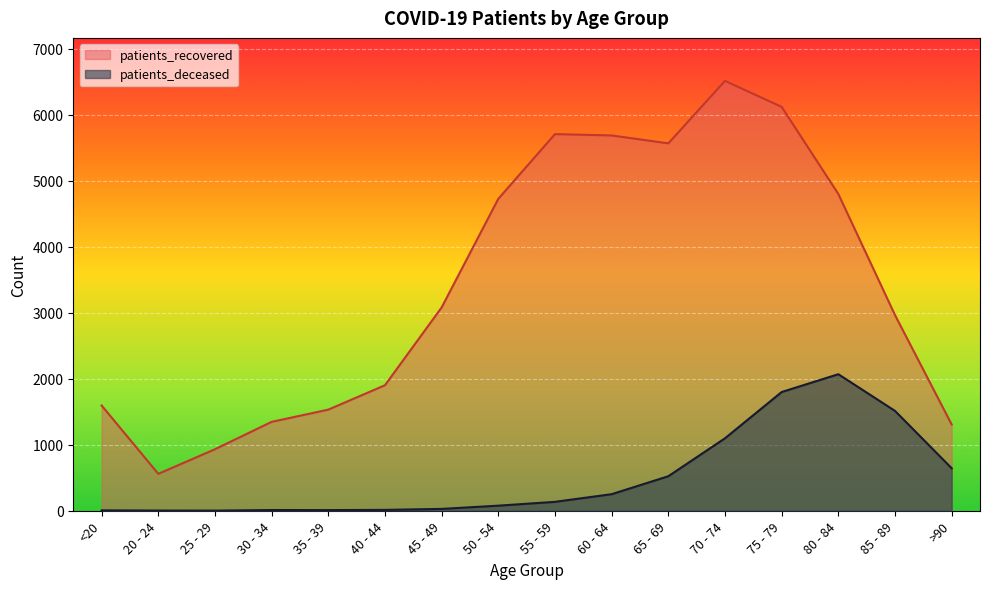

At which category does patients_recovered reach its first local valley?

20 - 24